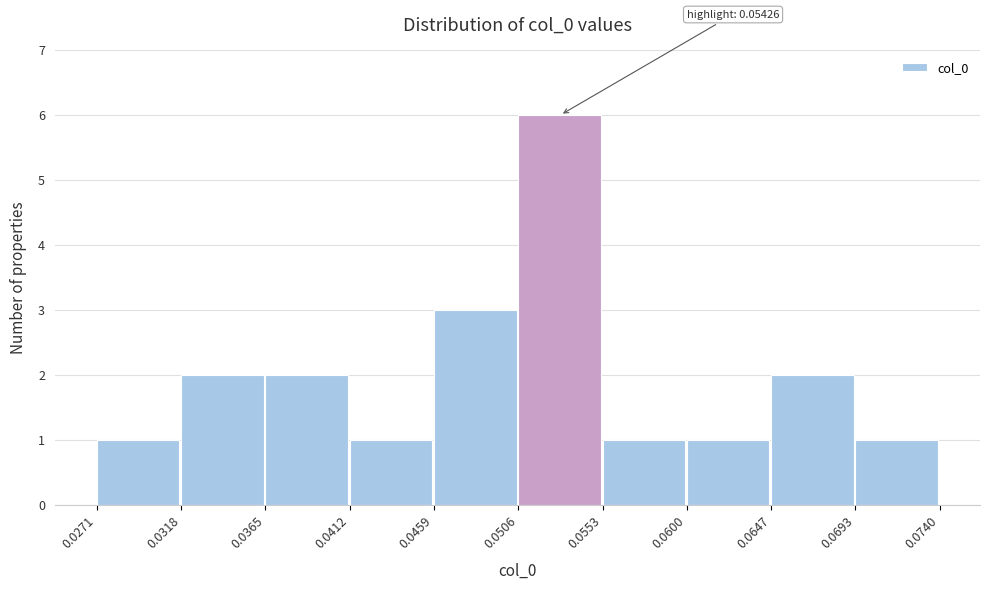

Over which range of the x-axis is the bar tallest?

0.0506 to 0.0553